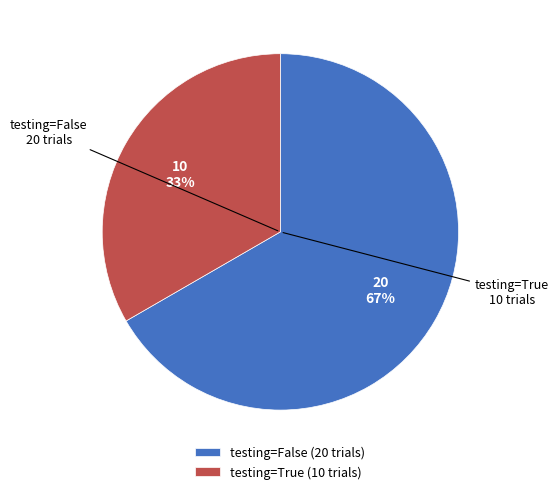

What is the ratio of the value at testing=True (10 trials) to the value at testing=False (20 trials)?

0.5